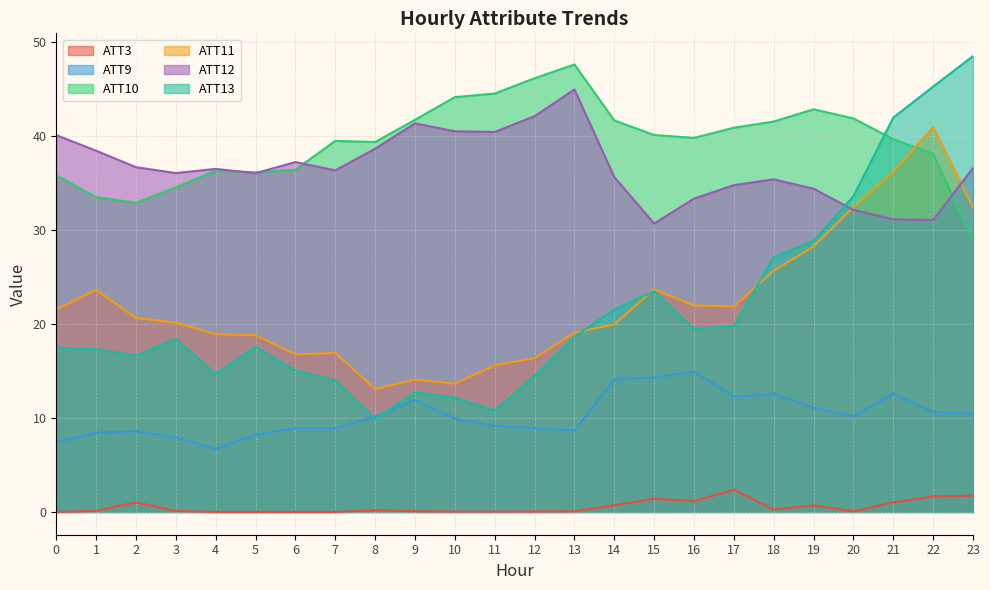

What is the sum of the ATT12 values at 21 and 14?

66.7